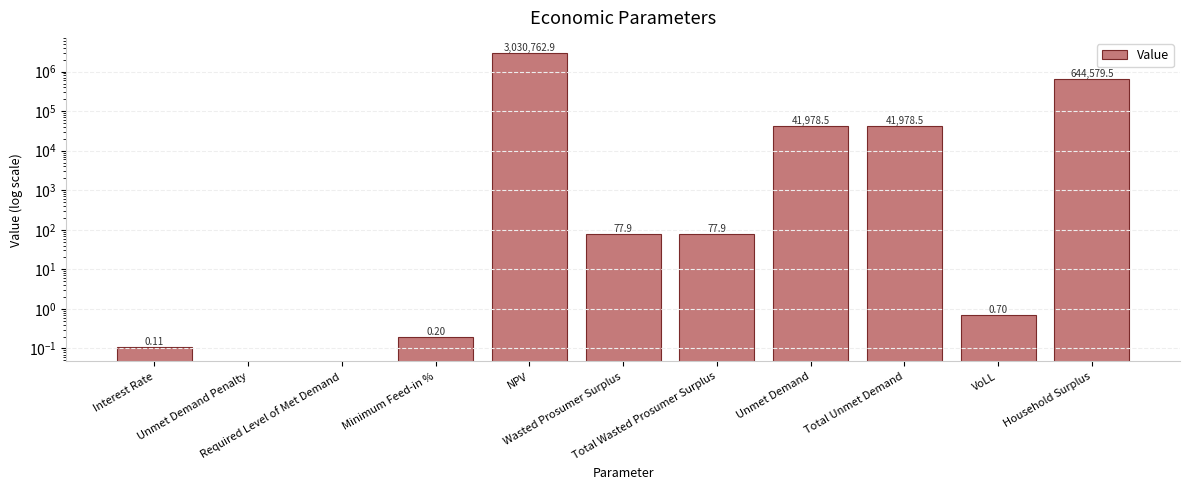

What position from the right is Wasted Prosumer Surplus?

6